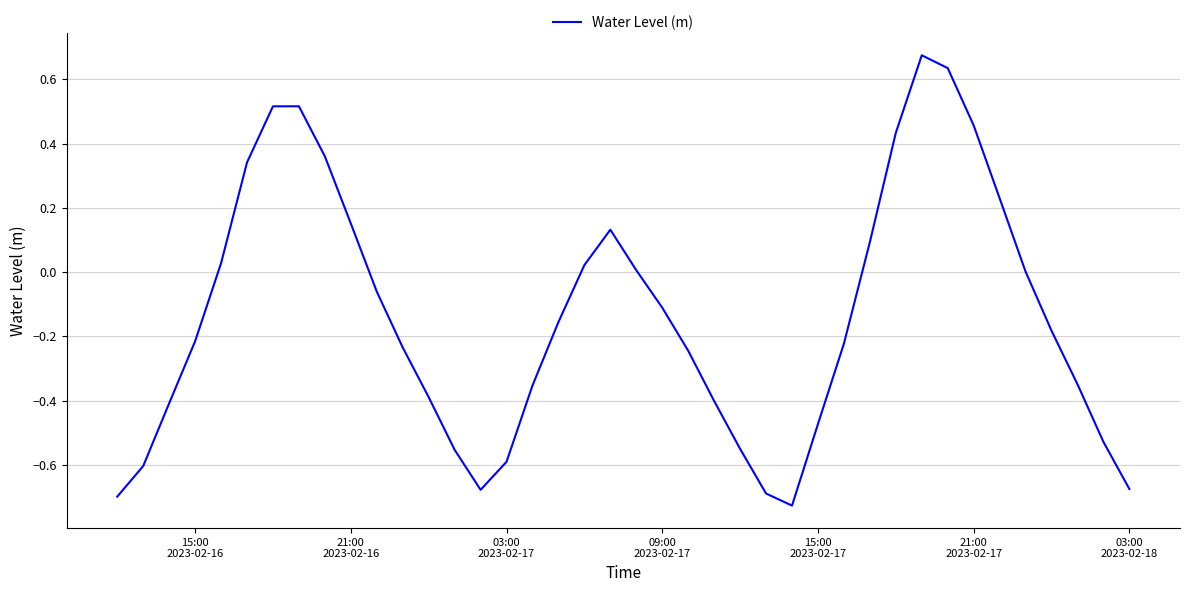

What is the difference between the maximum and minimum values?

1.4